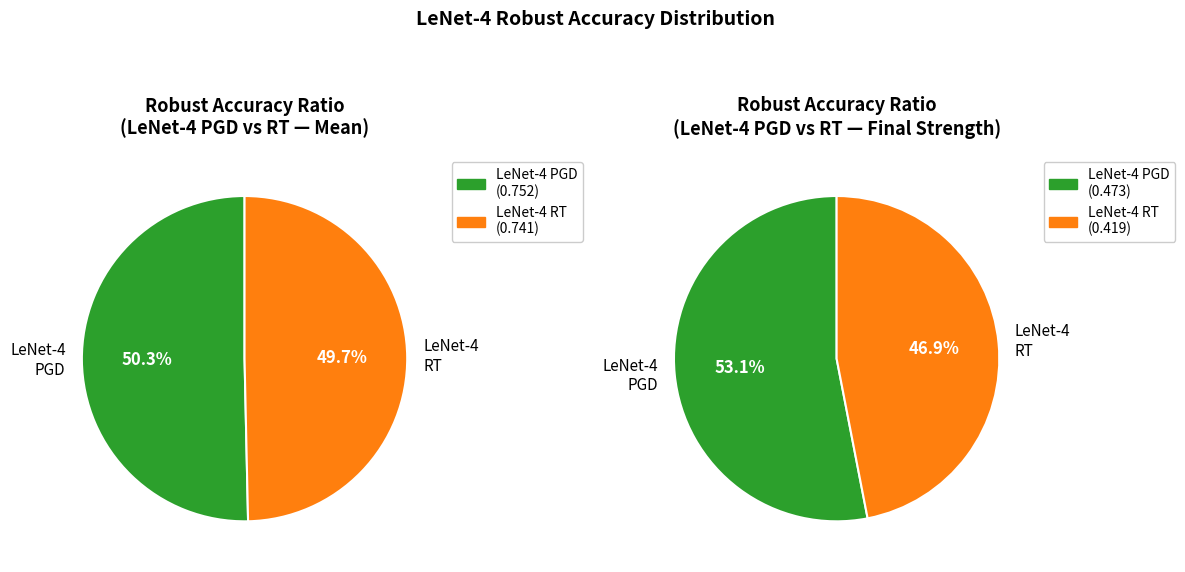

What percentage do LeNet-4 PGD and LeNet-4 RT together represent?

100.0%